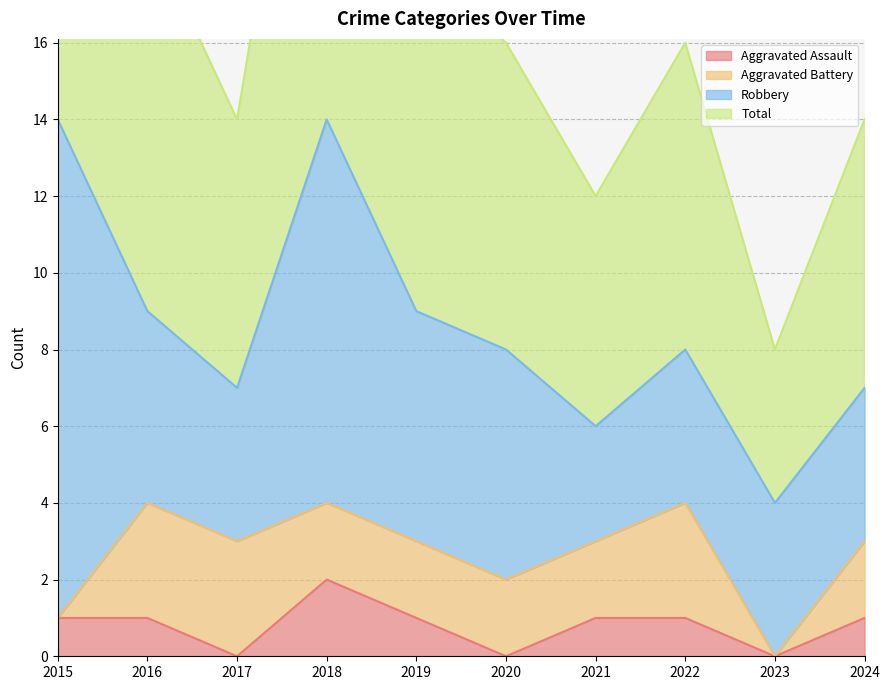

How many interior local valleys does the Aggravated Assault series have?

3